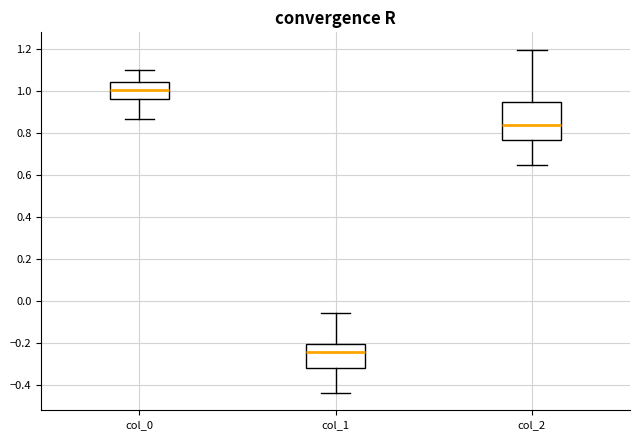

Where does the lower whisker of the box for col_2 end on the y-axis? The values are not printed on the chart, so give them approximately, as read against the axis.

0.64